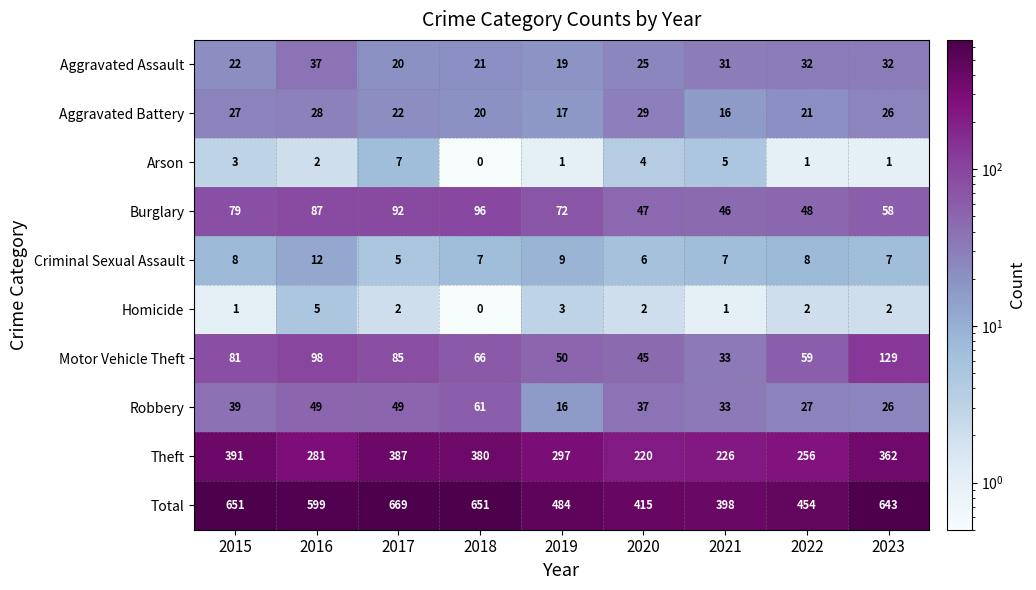

Between 2015 and 2017, which series saw the biggest shift?

Total